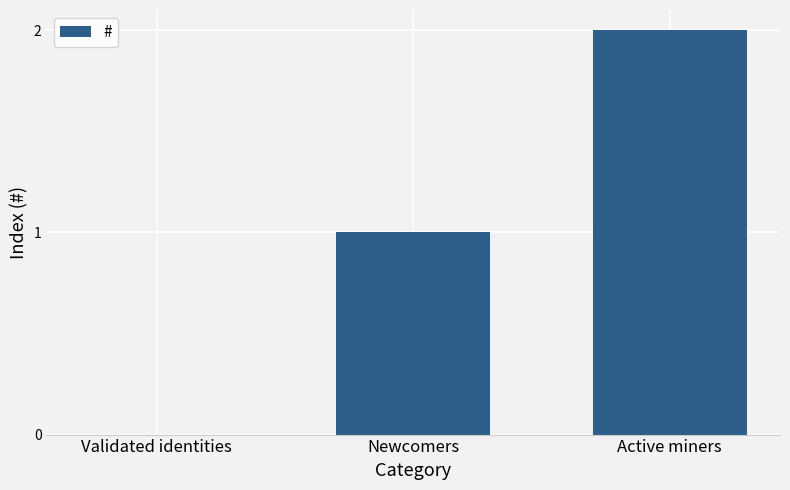

What is the sum of all values?

3